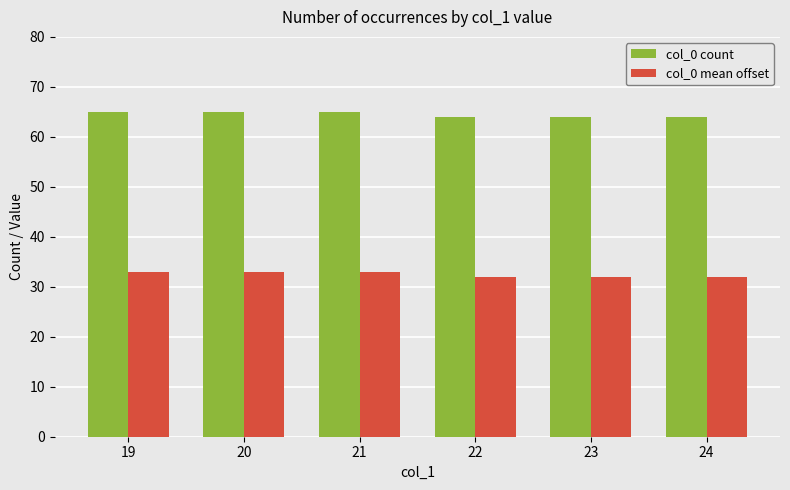

What is the difference between the highest and lowest values at 21?

32